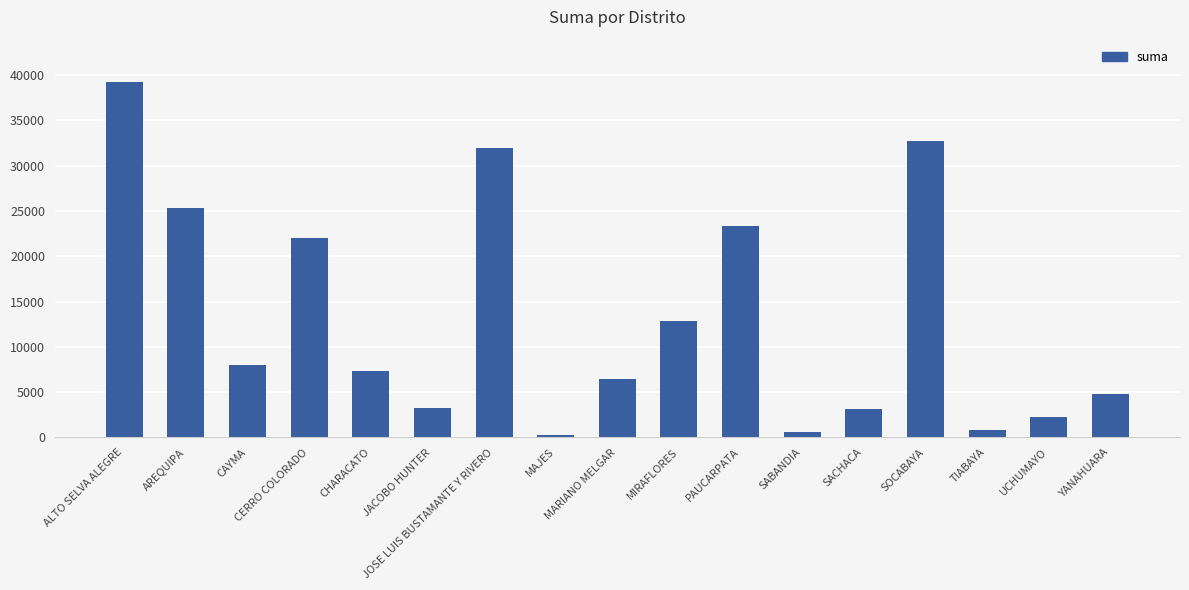

What is the ratio of the value at CERRO COLORADO to the value at MAJES?

102.7